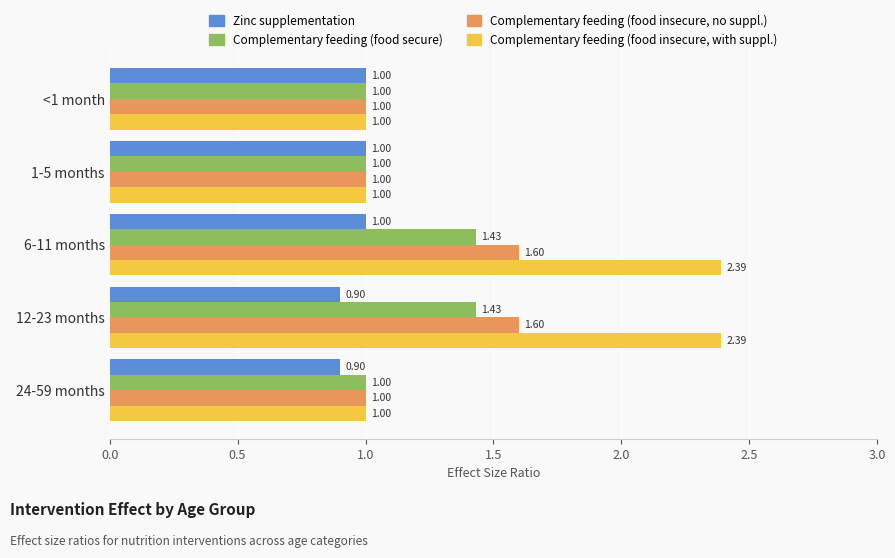

Rank the series at 6-11 months from highest to lowest value.

Complementary feeding (food insecure, with suppl.), Complementary feeding (food insecure, no suppl.), Complementary feeding (food secure), Zinc supplementation